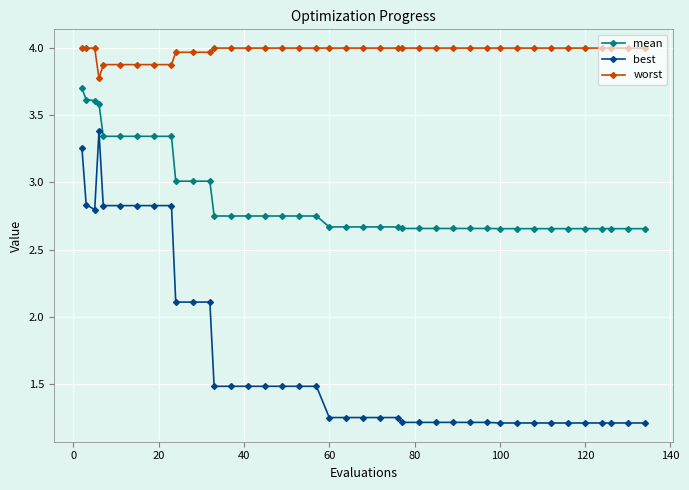

What is the average value of the mean series?

2.9